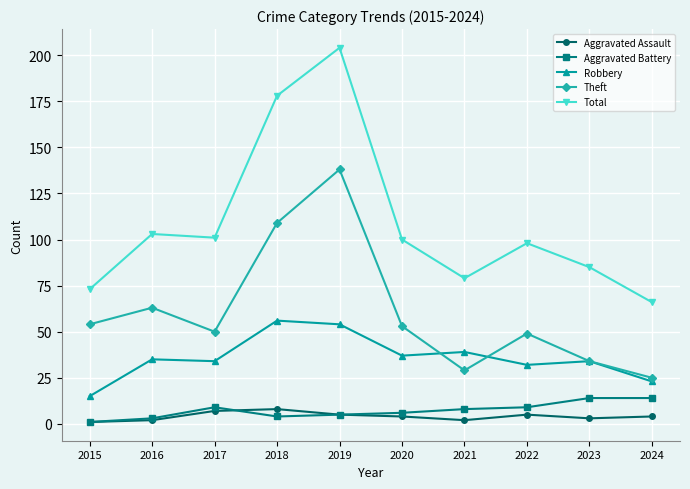

What is the spread (max minus min) of values at 2016?

101